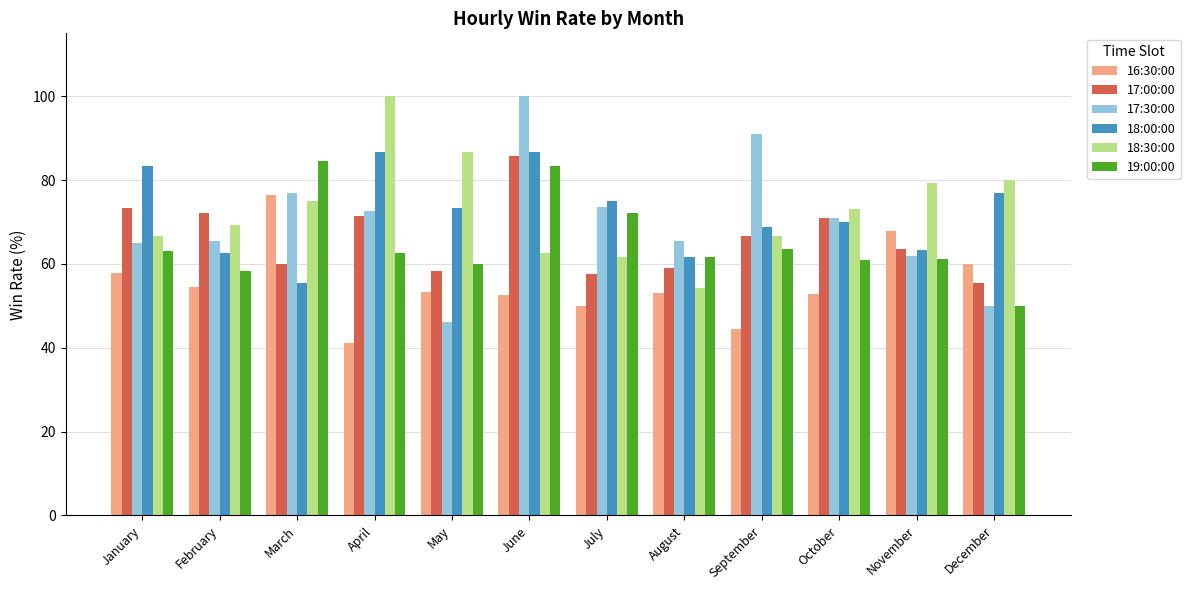

What is the sum of the 17:00:00 values at October and December?

126.5